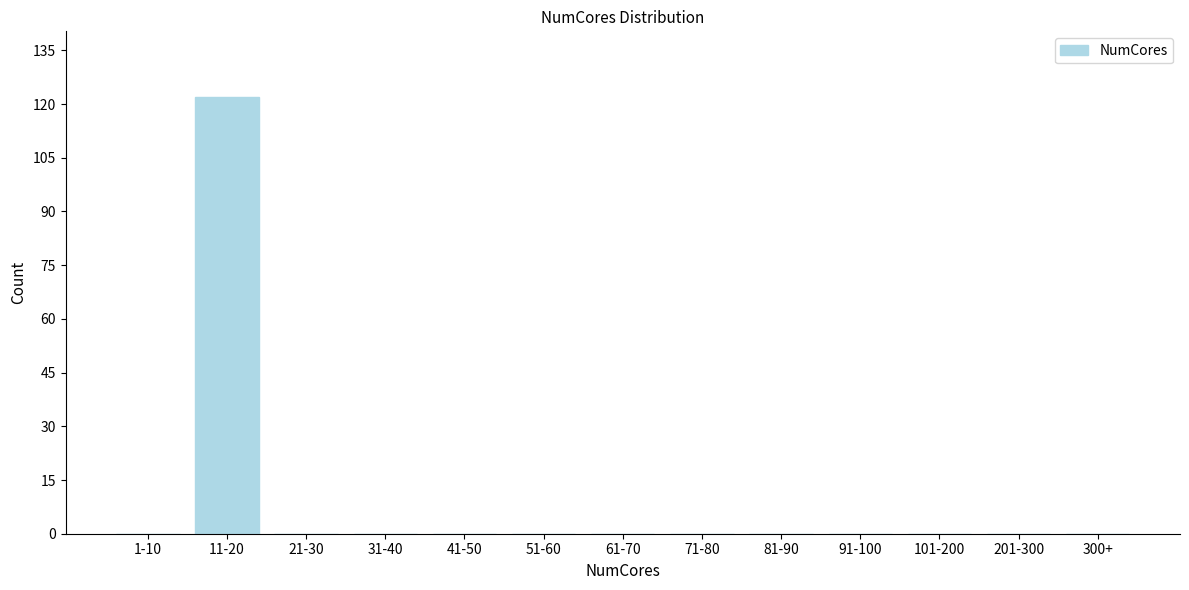

Reading right to left, list all the values displayed in this chart.

300+=0	201-300=0	101-200=0	91-100=0	81-90=0	71-80=0	61-70=0	51-60=0	41-50=0	31-40=0	21-30=0	11-20=122	1-10=0